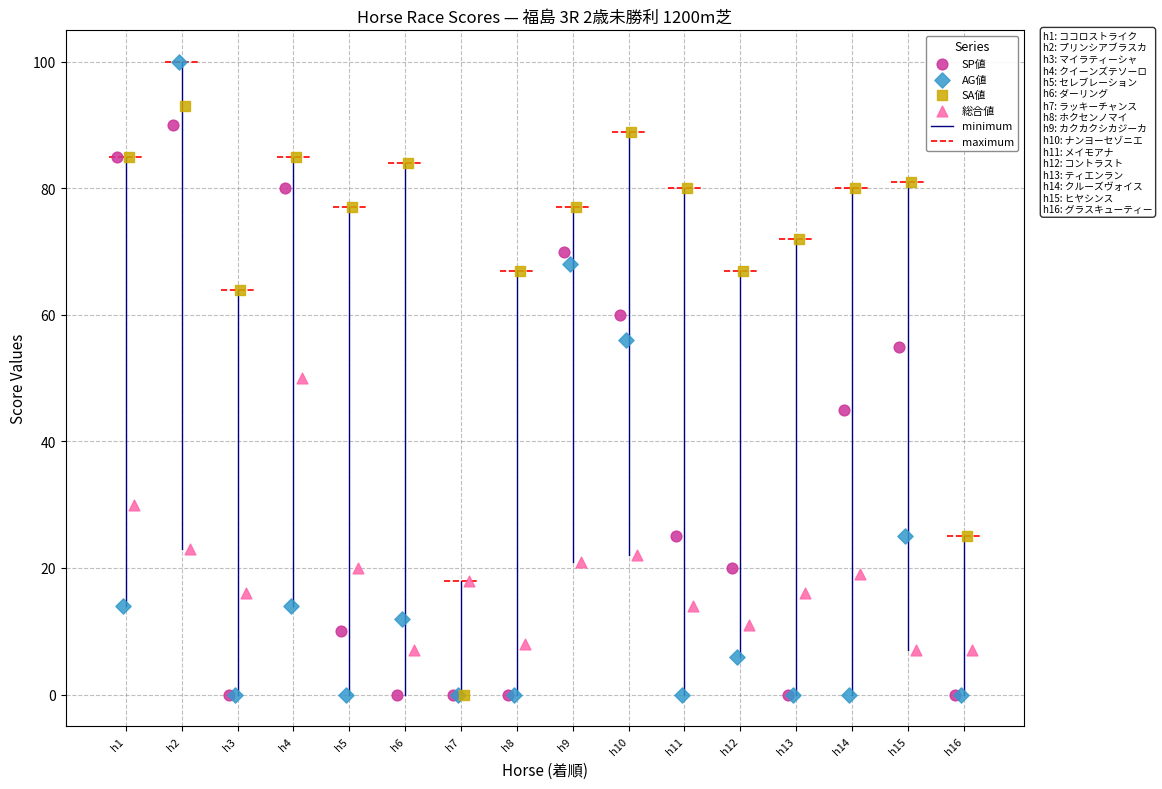

Which series has the largest Y range (max minus min)?

AG値